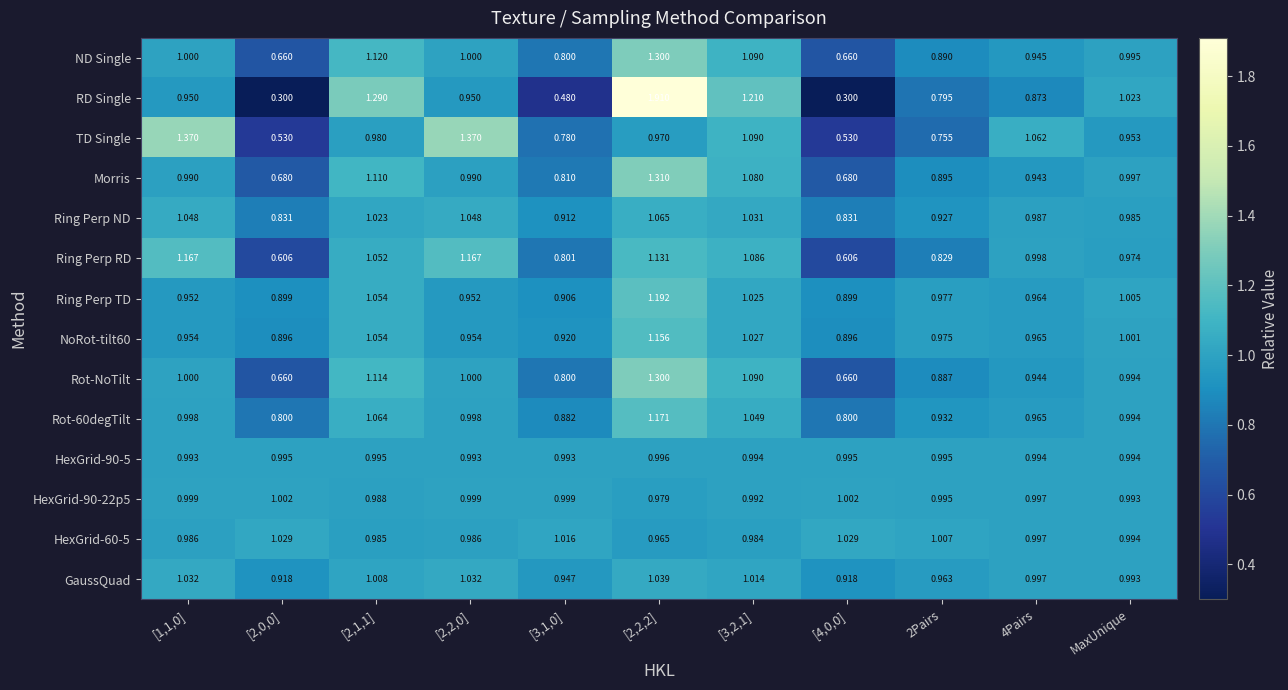

Which series has the largest total across all categories?

HexGrid-60-5